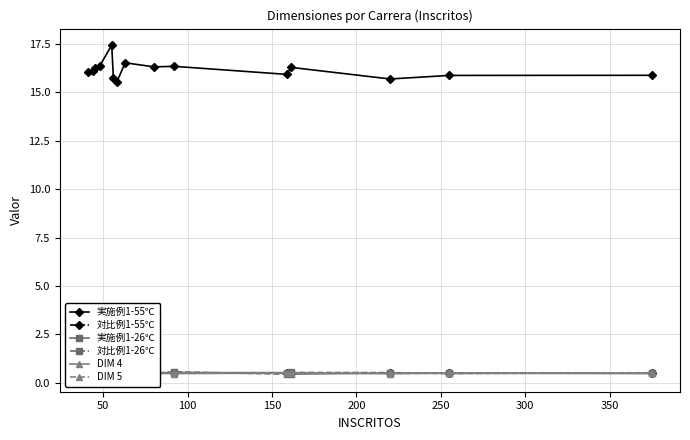

What is the highest value of the 対比例1-26℃ series?

0.6